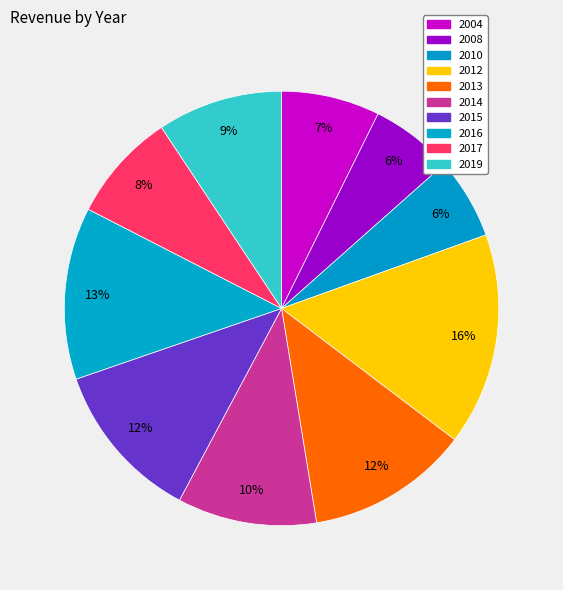

Combined, do 2008 and 2010 account for over 50%?

No